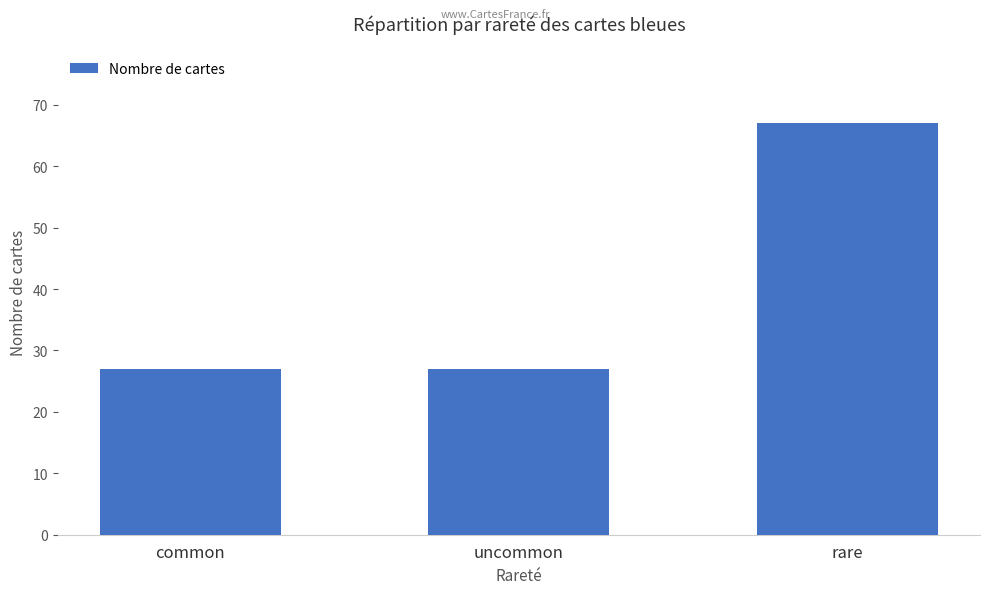

The chart shows a value of 67 at rare. True or false?

True